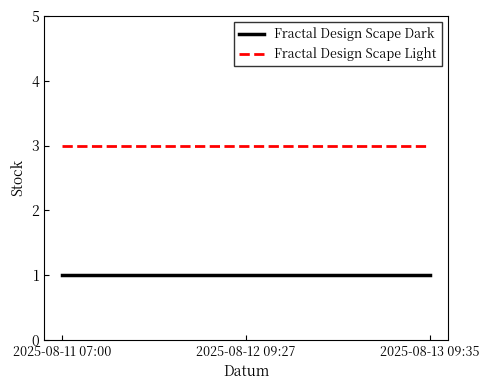

What are all the series names shown in the legend?

Fractal Design Scape Dark, Fractal Design Scape Light